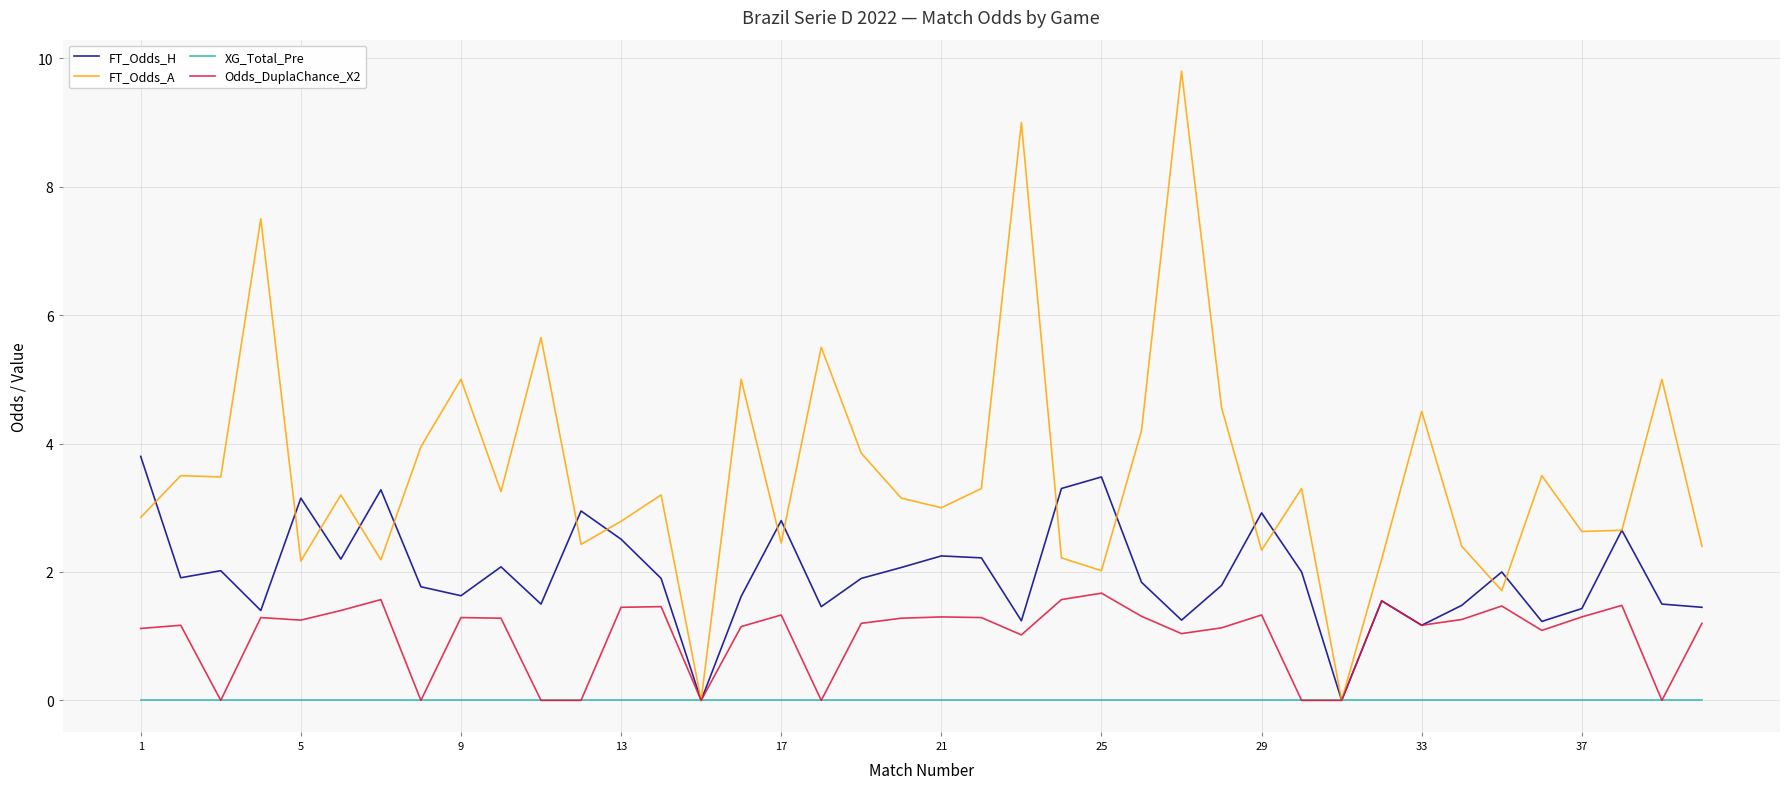

What is the maximum value for FT_Odds_A?

9.8